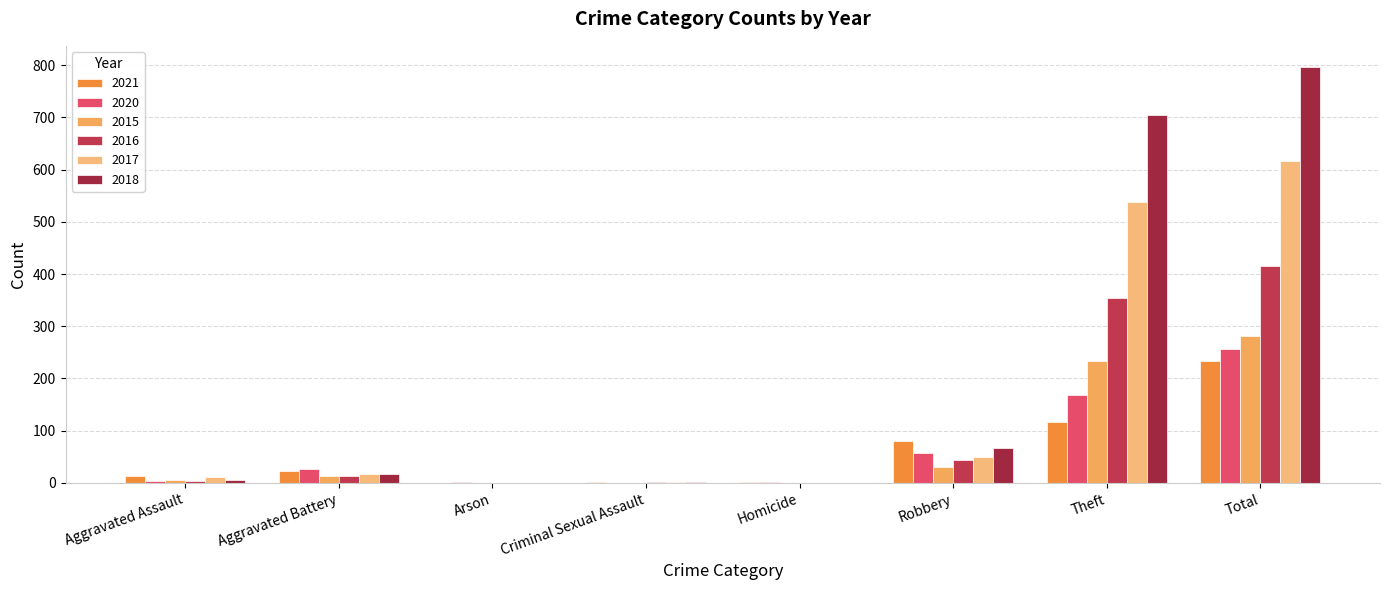

Count the number of categories in the chart.

8